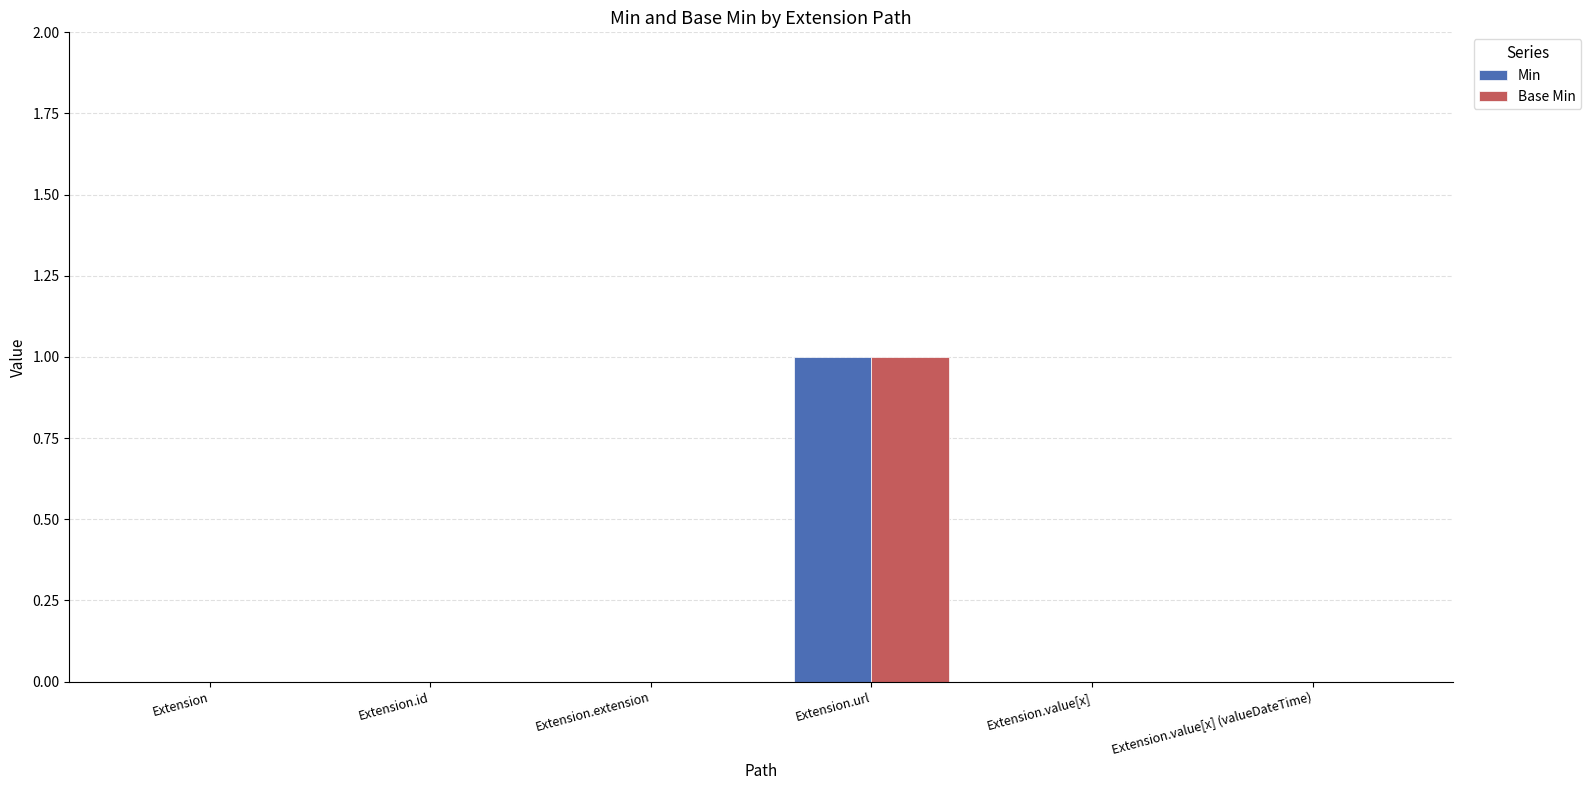

Is it true that Min equals 1 at Extension?

False